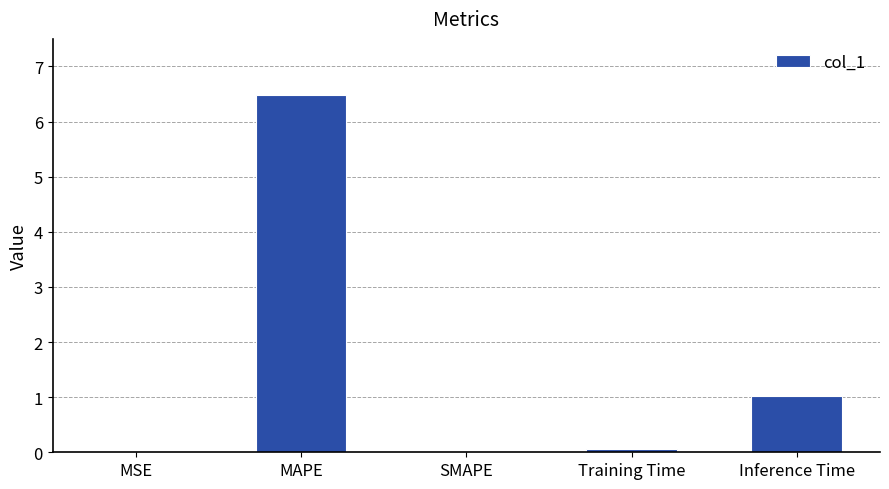

True or false: the data shows 0.0 at SMAPE.

True